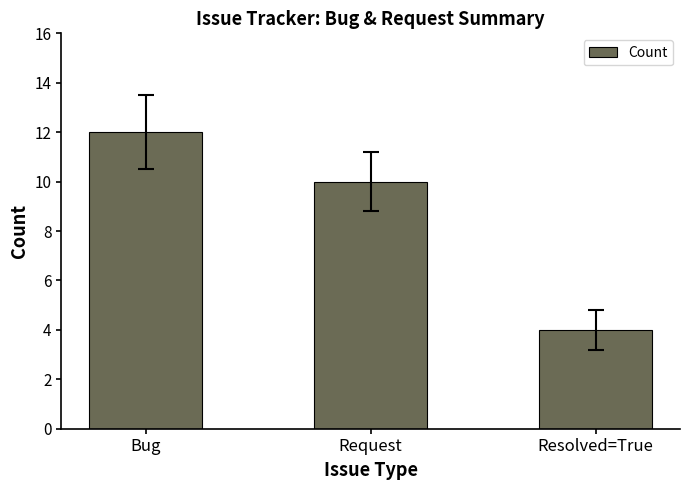

The value at Request is 17. True or false?

False